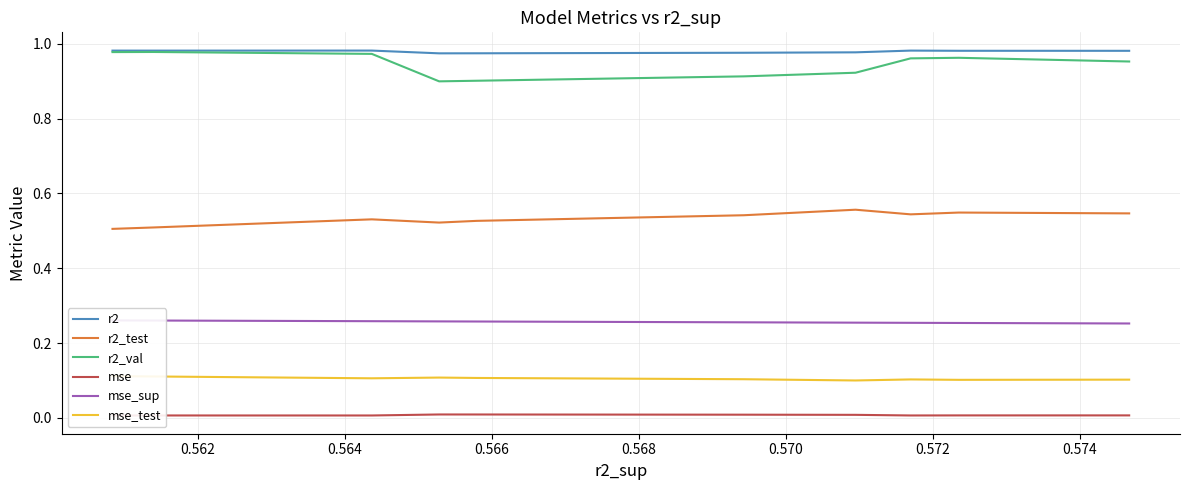

What is the value of the mse_sup point at the 10th from the left?

0.3